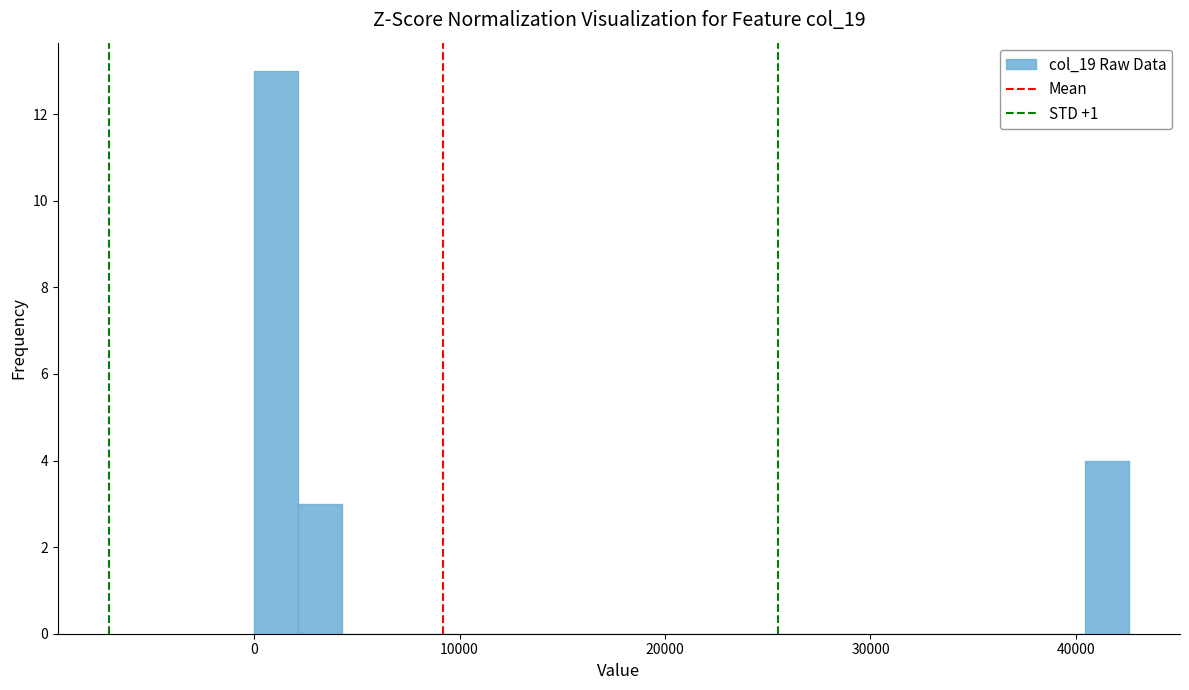

Read against the x-axis, roughly where is the centre of the tallest bar?

1000